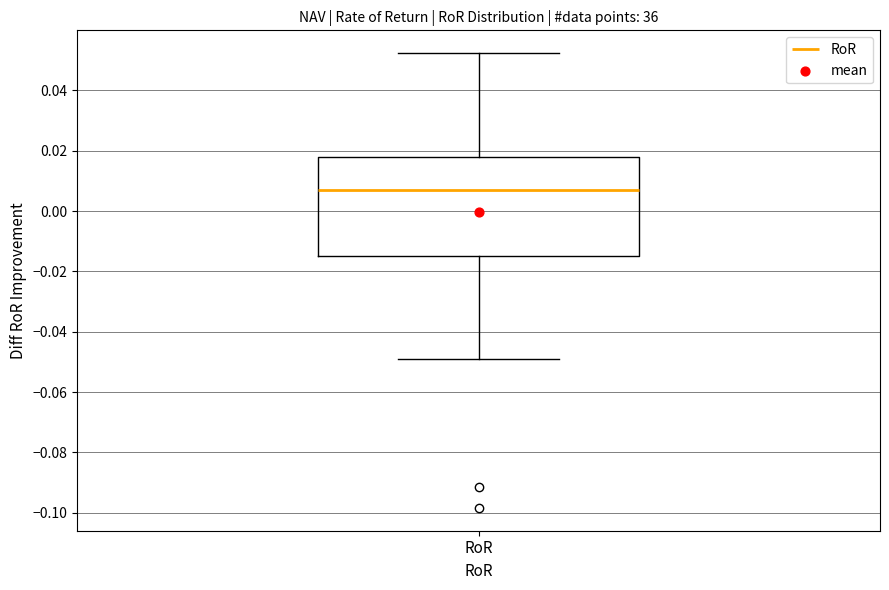

Transcribe this box plot: give where the median line is, the range the box spans, and where the two whiskers end, as read against the y-axis. The values are not printed on the chart, so give them approximately, as read against the axis.

median 0.008, box -0.014 to 0.018, whiskers -0.050 to 0.052